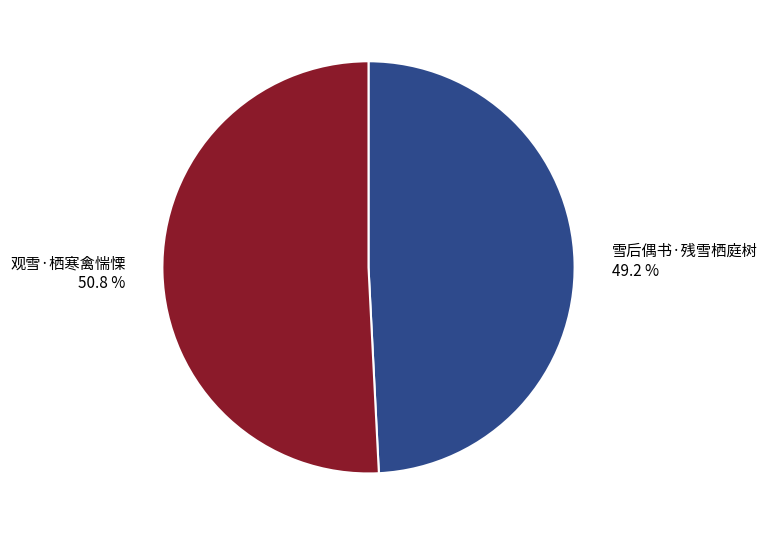

The 雪后偶书·残雪栖庭树 slice represents 49% of the pie. True or false?

True